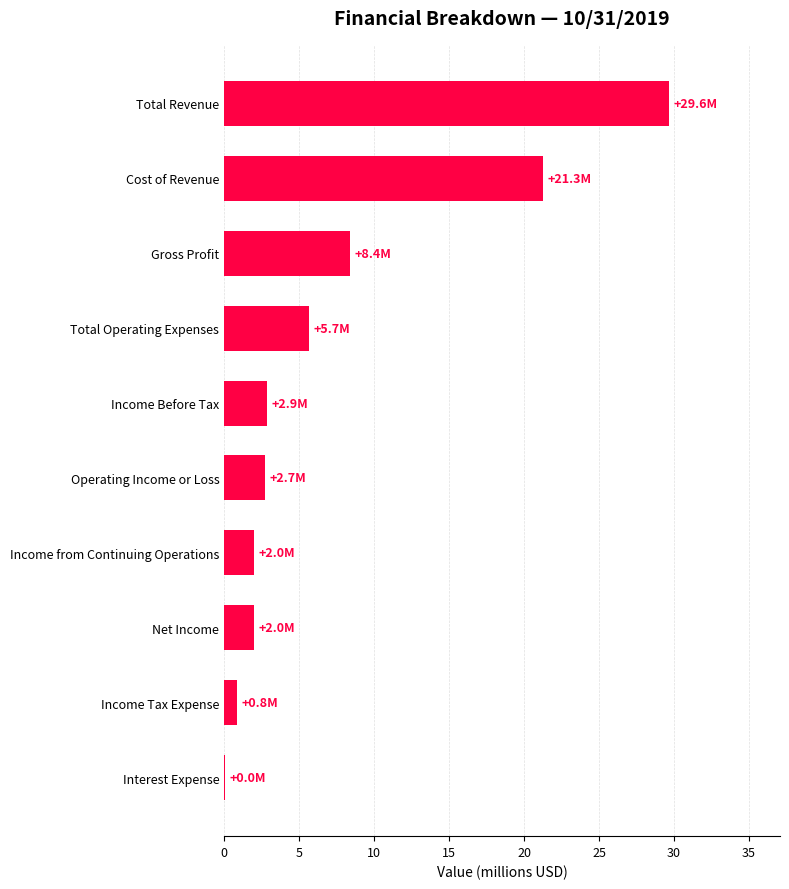

At which label is the value closest to 14?

Gross Profit